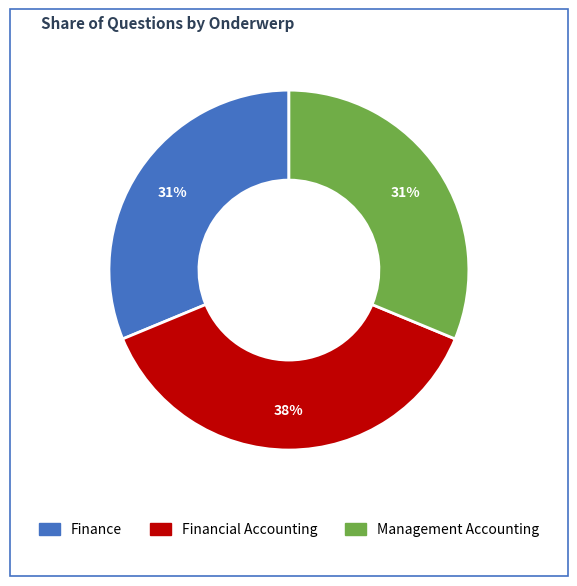

Count the number of slices in the pie.

3